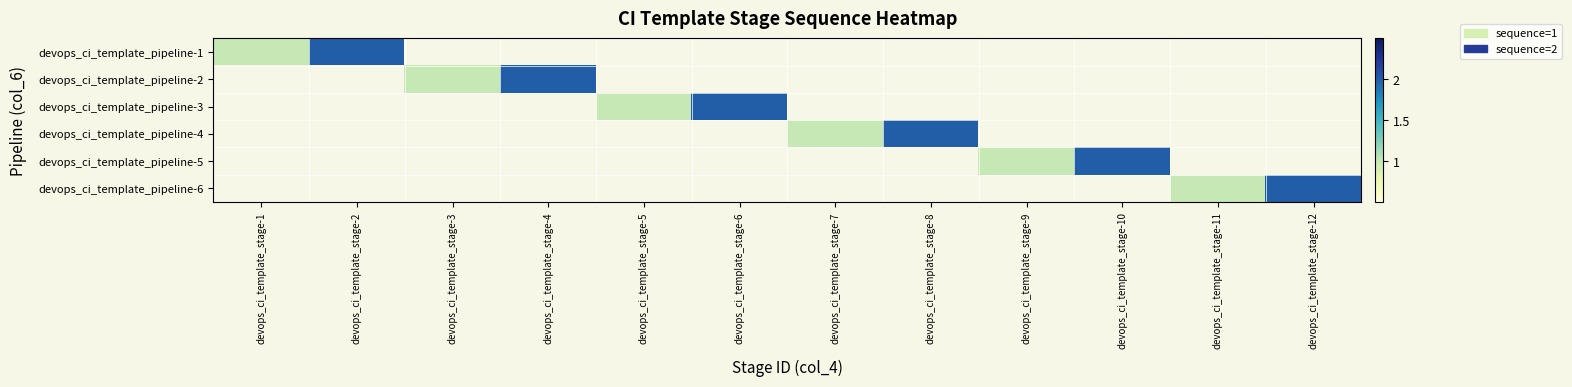

Rank the series by their maximum value, from lowest to highest.

devops_ci_template_pipeline-1, devops_ci_template_pipeline-2, devops_ci_template_pipeline-3, devops_ci_template_pipeline-4, devops_ci_template_pipeline-5, devops_ci_template_pipeline-6